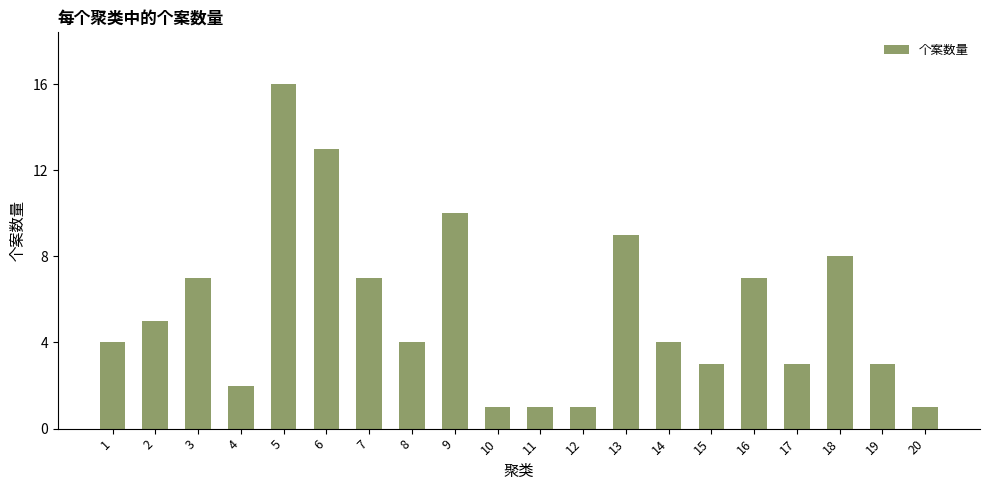

What is the difference between the maximum and minimum values?

15